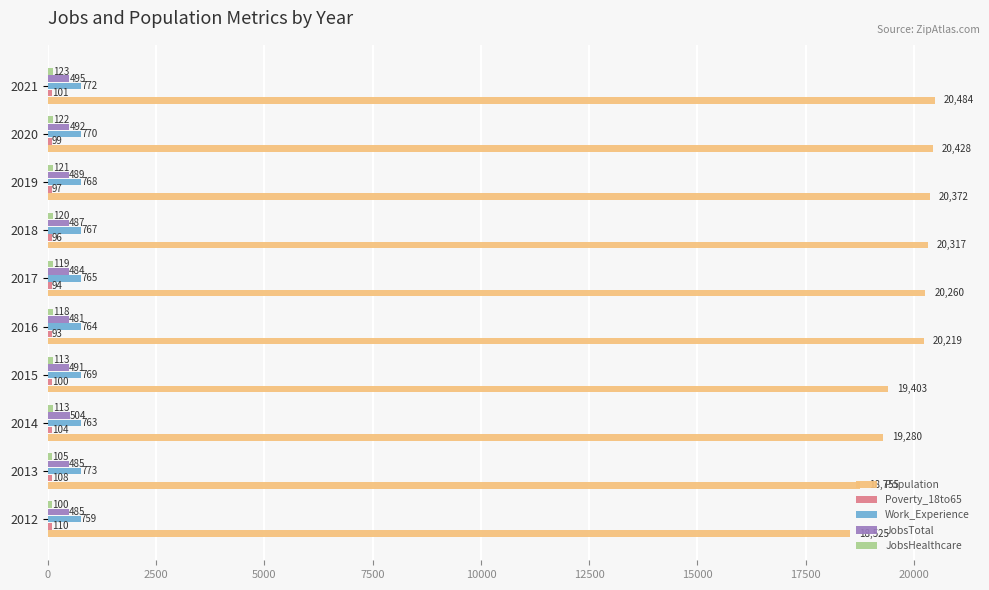

What is the average value of the Population series?

19804